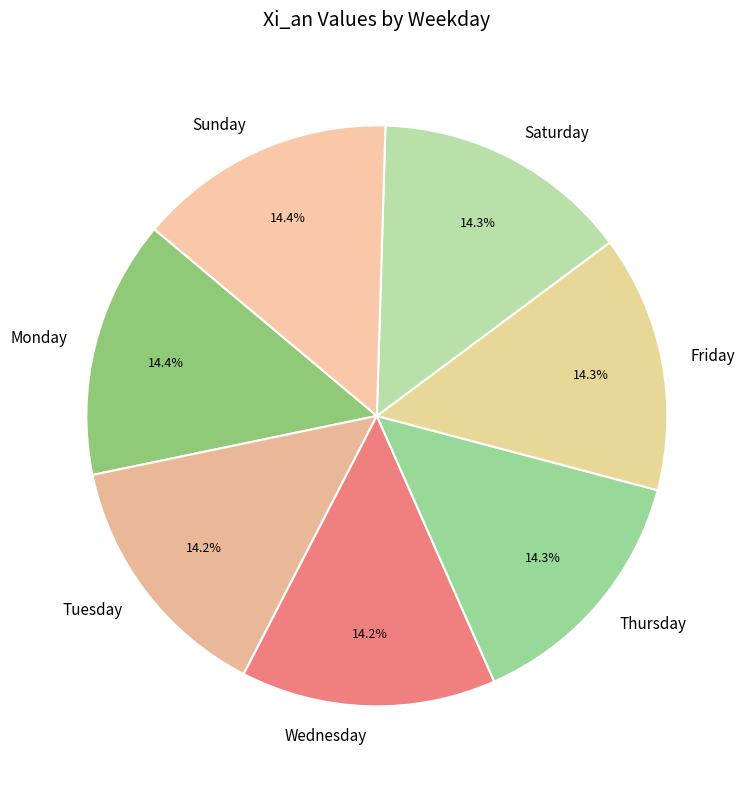

To the nearest percent, what portion does Friday represent?

14%